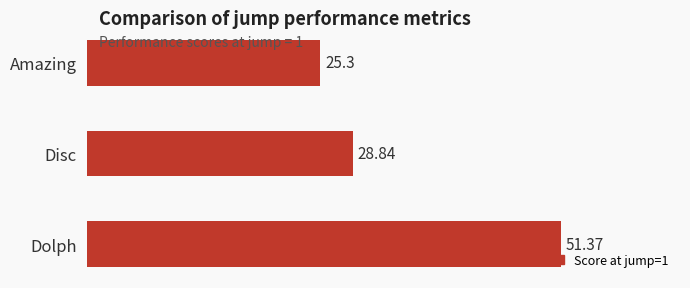

Rank the categories by value from highest to lowest.

Dolph, Disc, Amazing